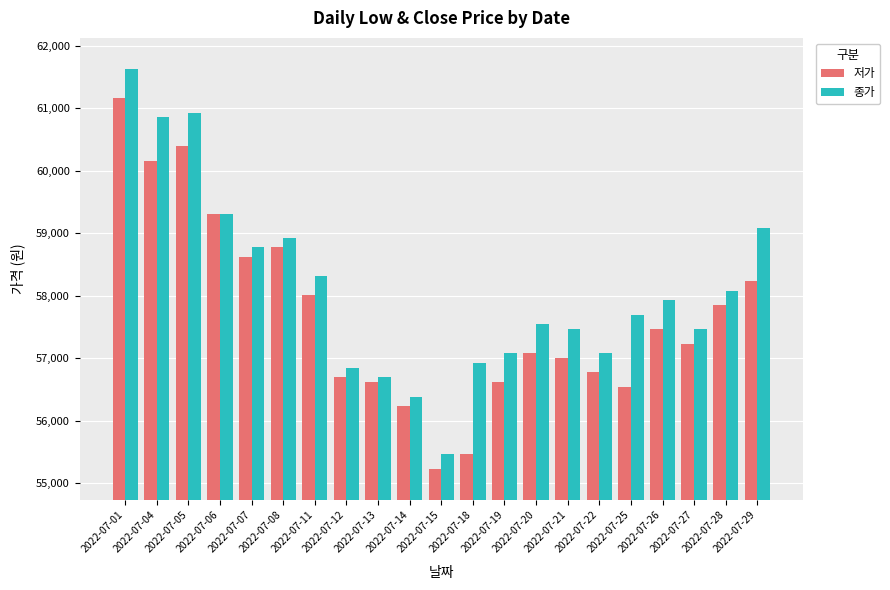

How many groups of bars are there?

21